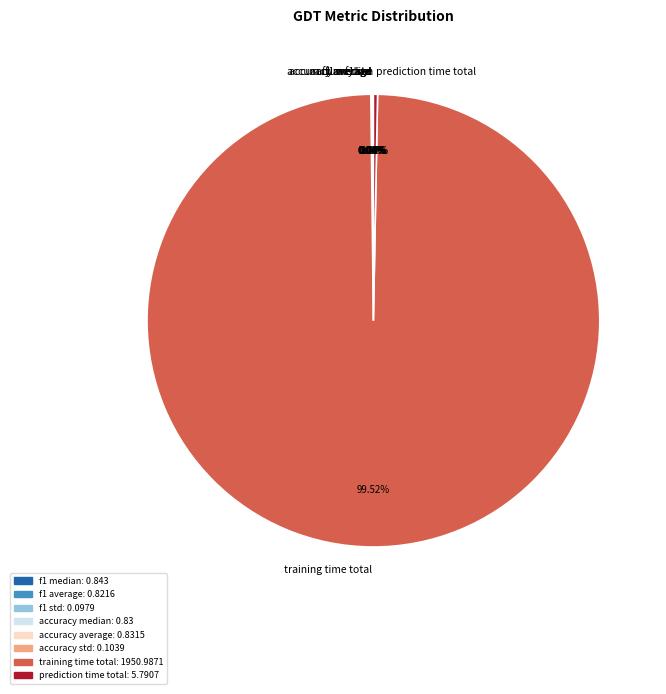

Which slice is the largest?

training time total